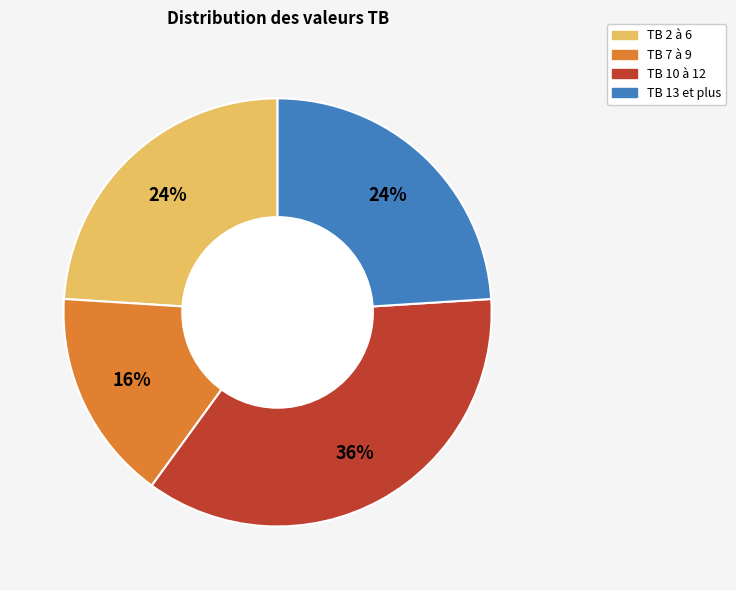

To the nearest percent, what is the average slice percentage?

25%